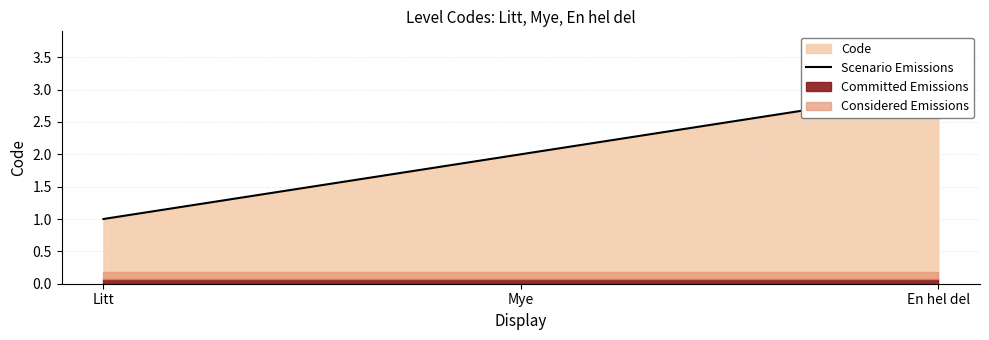

The chart shows a value of 0 at Litt. True or false?

False